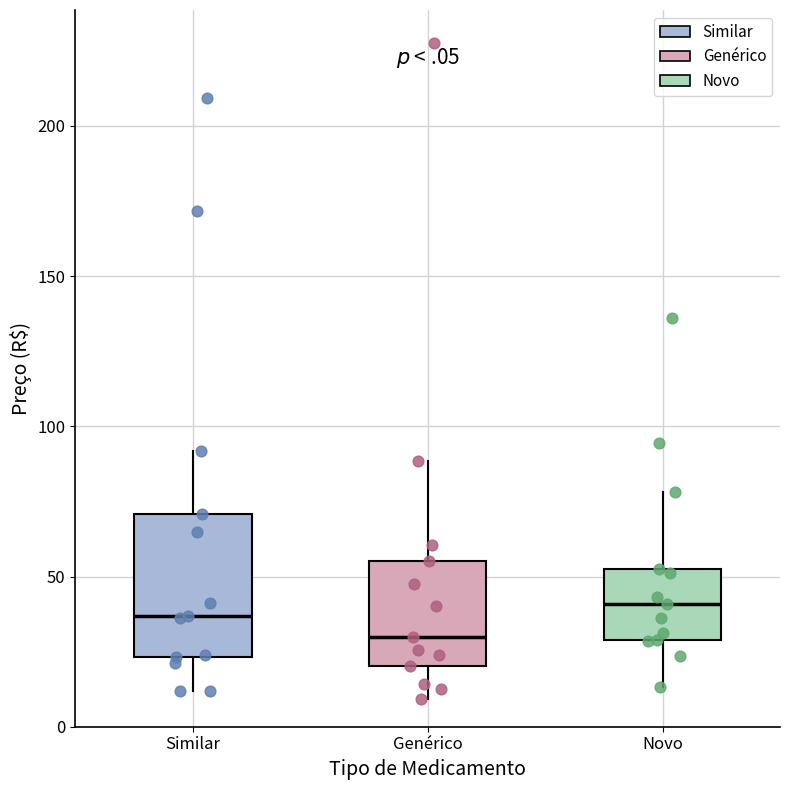

Reading left to right, read every box against the y-axis: the position of its median line, the range the box covers, and the ends of its whiskers. The values are not printed on the chart, so give them approximately, as read against the axis.

Similar: median 35, box 25 to 70, whiskers 10 to 90
Genérico: median 30, box 20 to 55, whiskers 10 to 90
Novo: median 40, box 30 to 50, whiskers 15 to 80